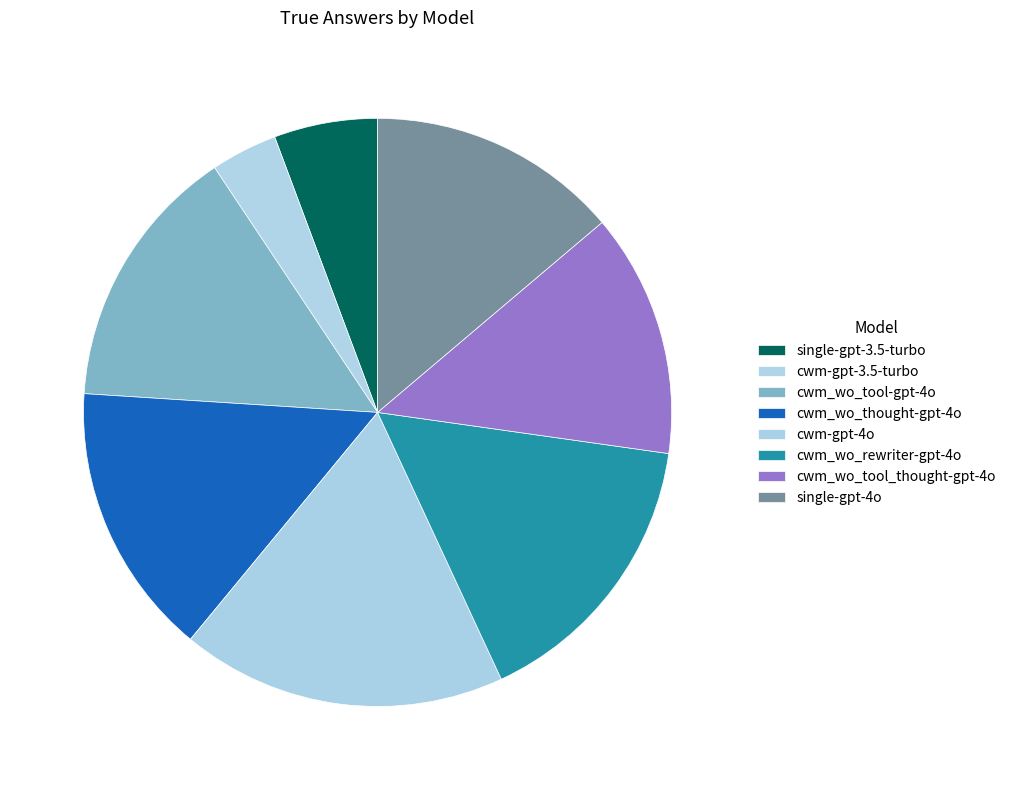

How many segments does this pie chart have?

8